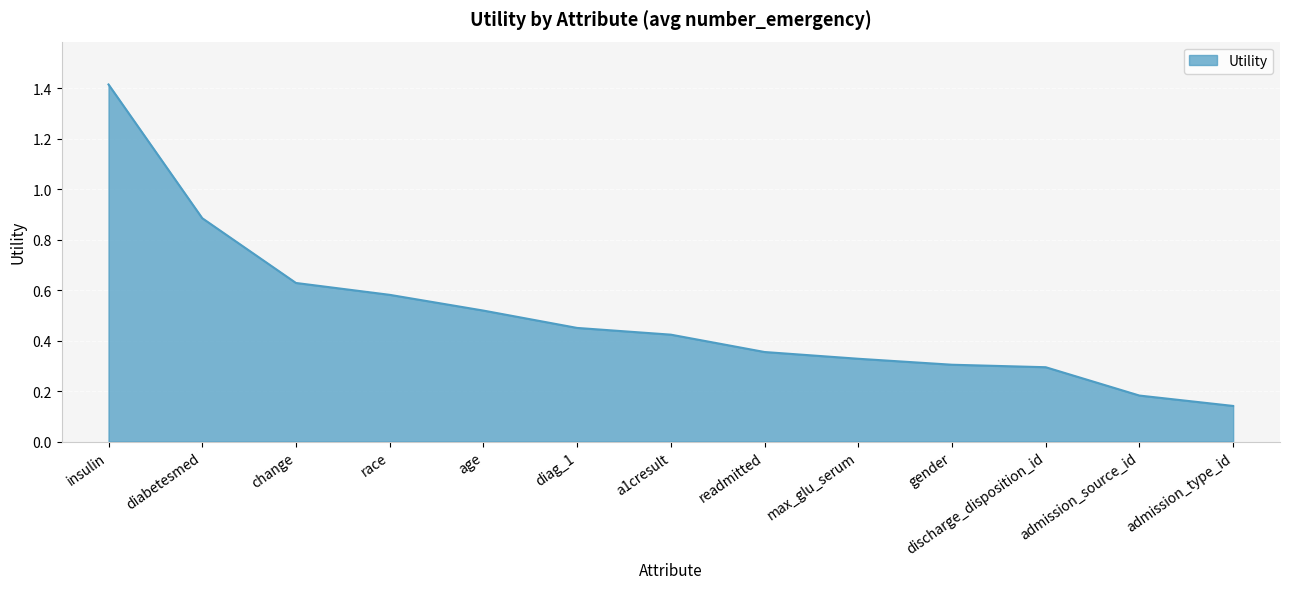

What position from the right is diag_1?

8